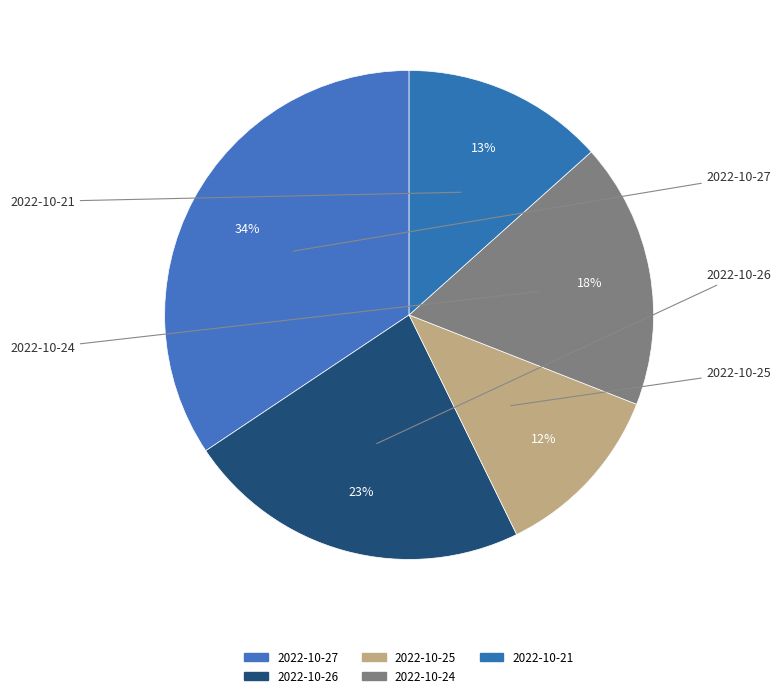

To the nearest percent, what is the average slice percentage?

20%